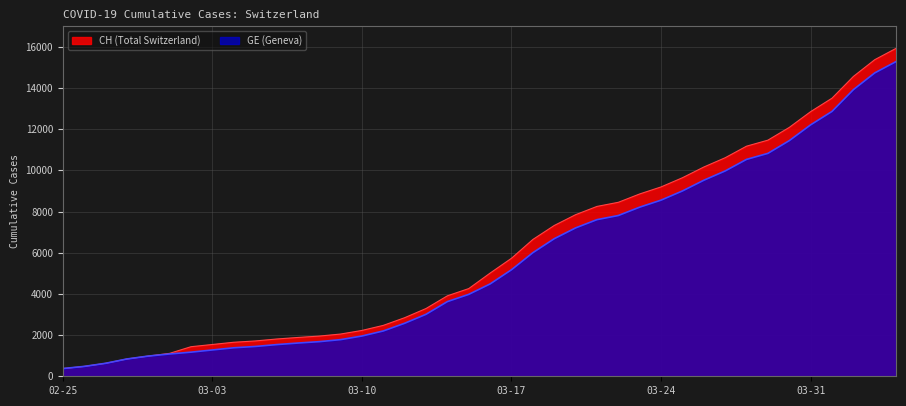

True or false: GE has more than 1 interior local peaks.

False